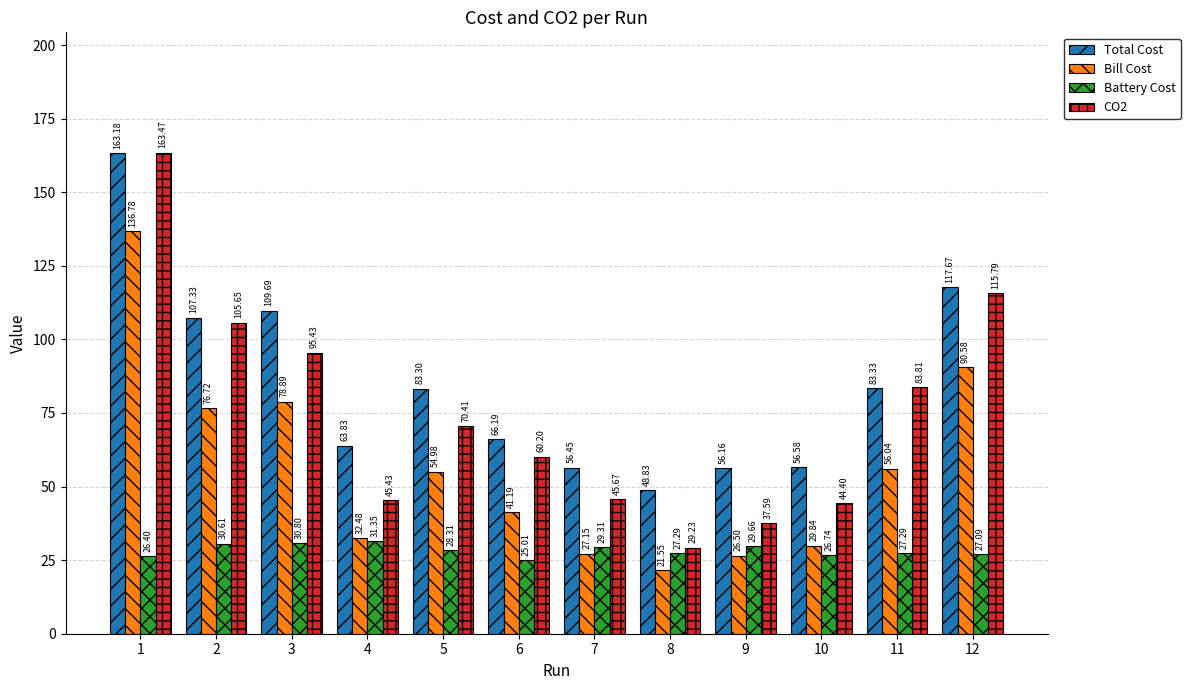

Are the bars horizontal?

No